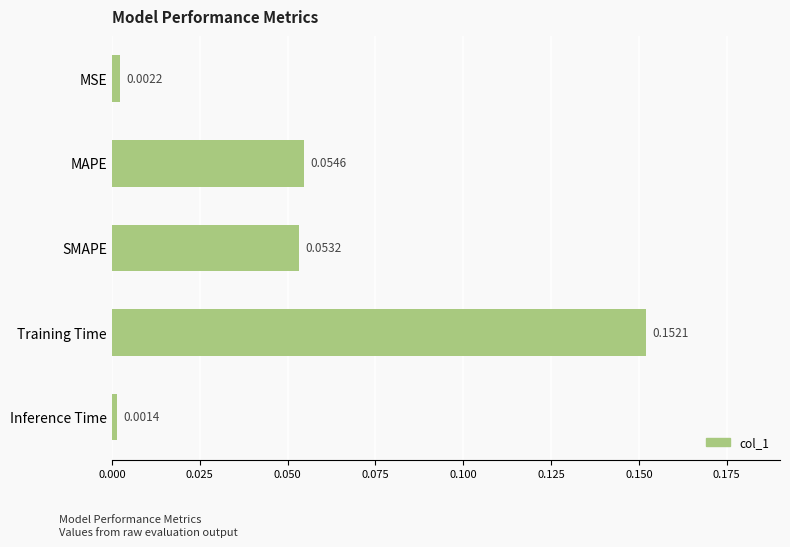

List the labels in order of value, smallest first.

Inference Time, MSE, SMAPE, MAPE, Training Time